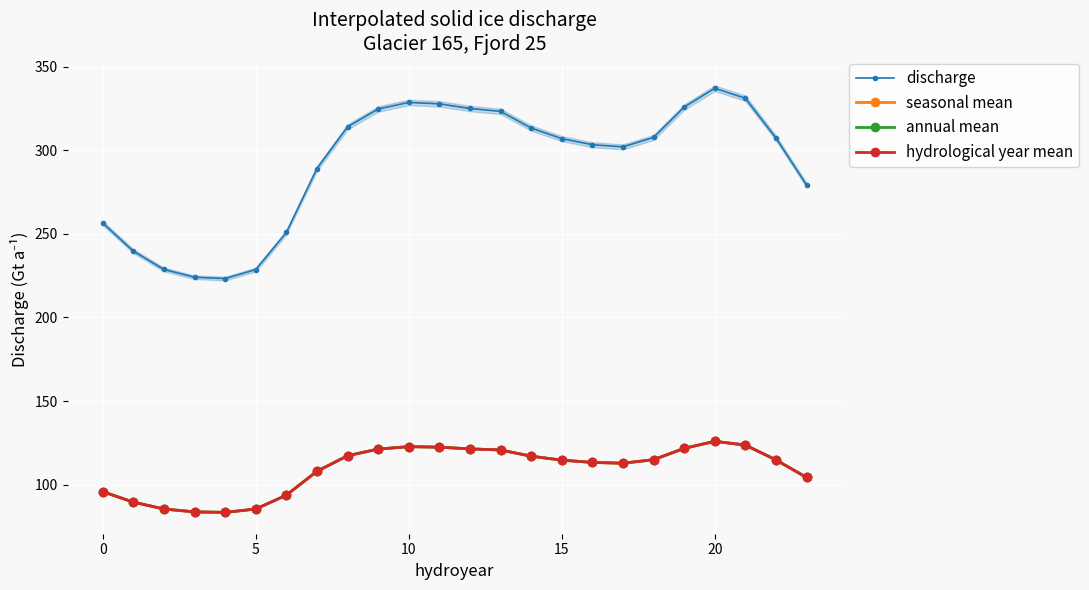

At how many categories does at least one series exceed 315?

8